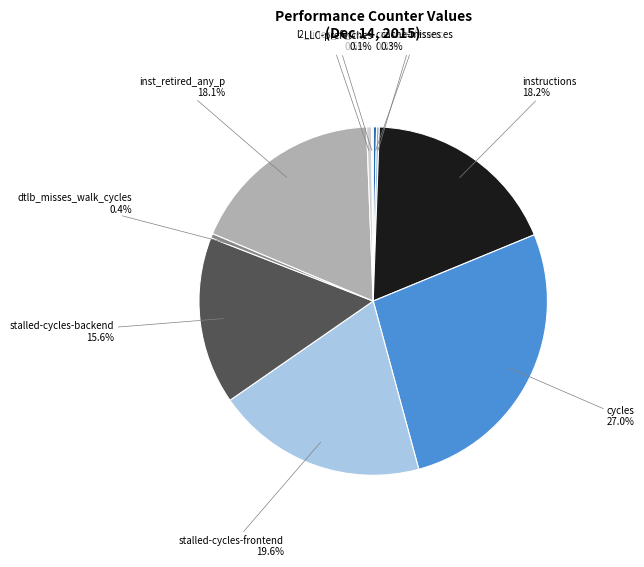

What is the total percentage of cycles and stalled-cycles-frontend?

46.6%